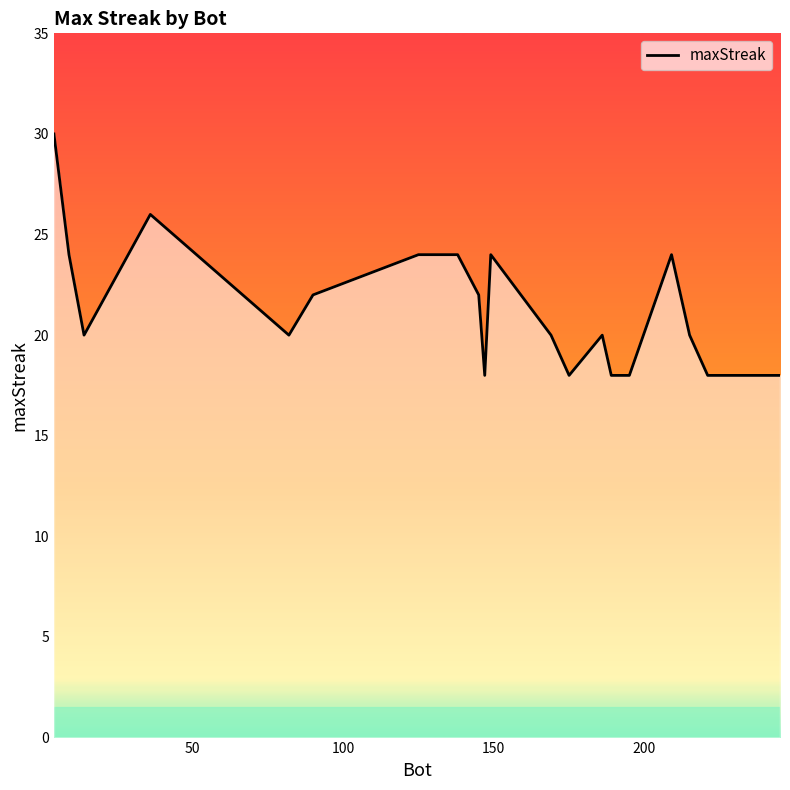

What is the difference between the maximum and minimum values?

12